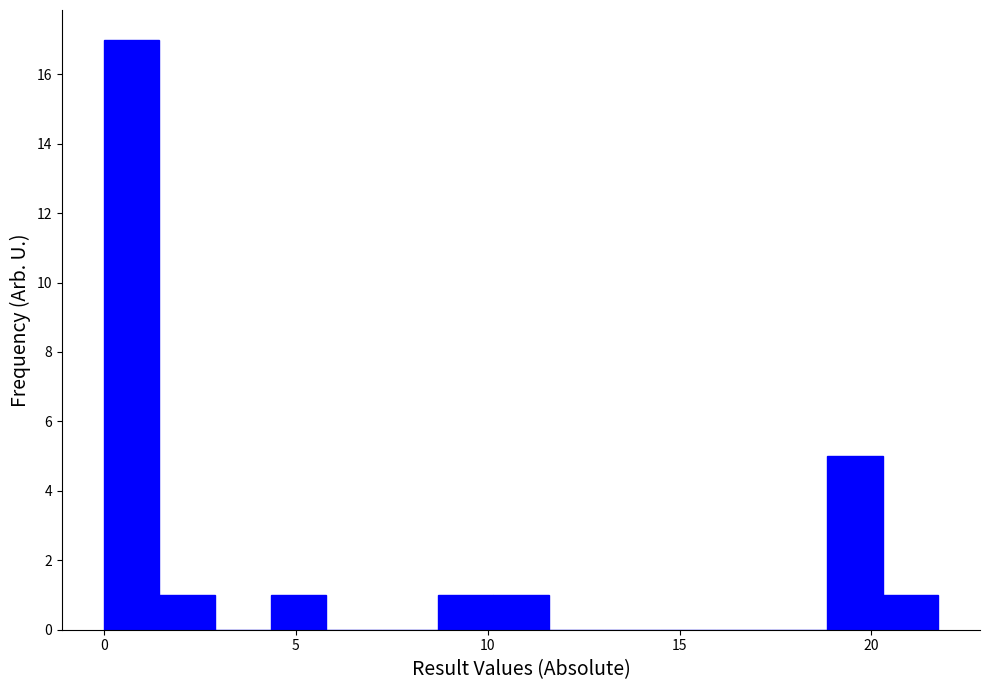

Read against the x-axis, roughly where is the centre of the tallest bar?

0.5